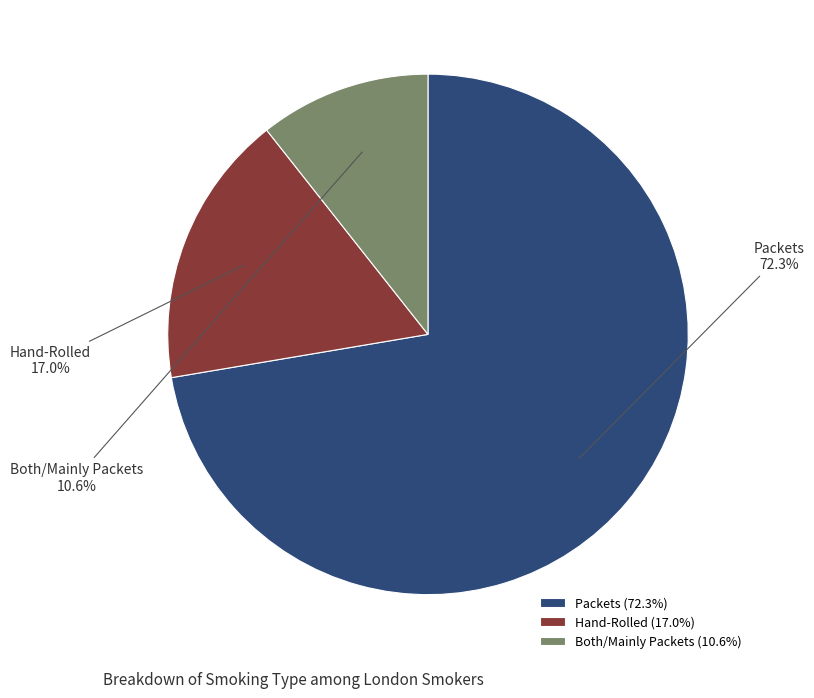

What is the majority slice?

Packets